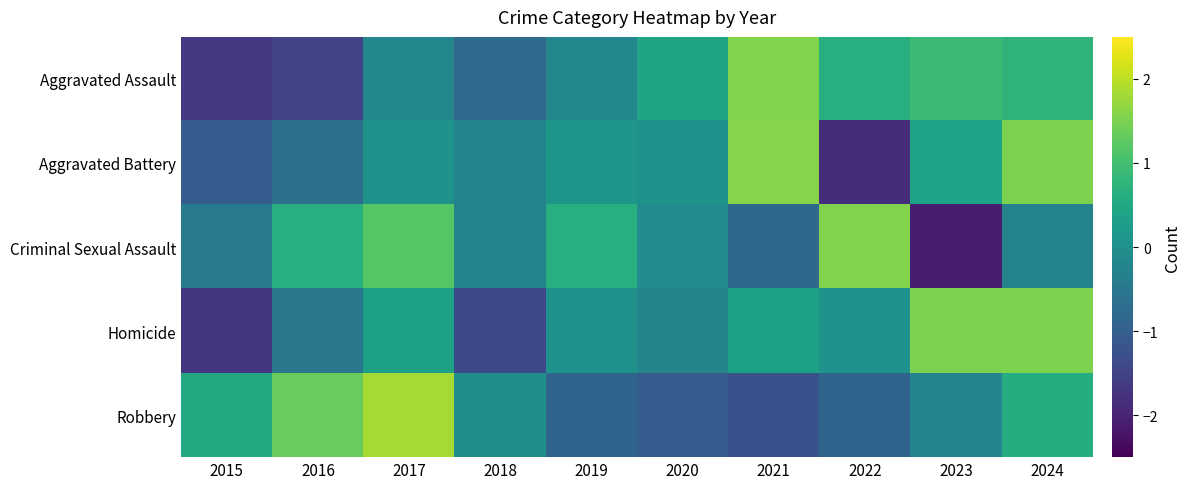

What is the minimum value shown in the chart?

-2.1